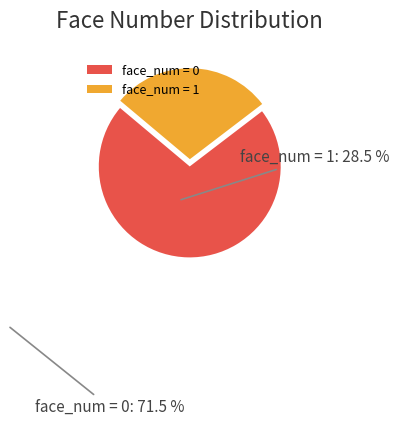

Does face_num = 1 account for over 50% of the chart?

No